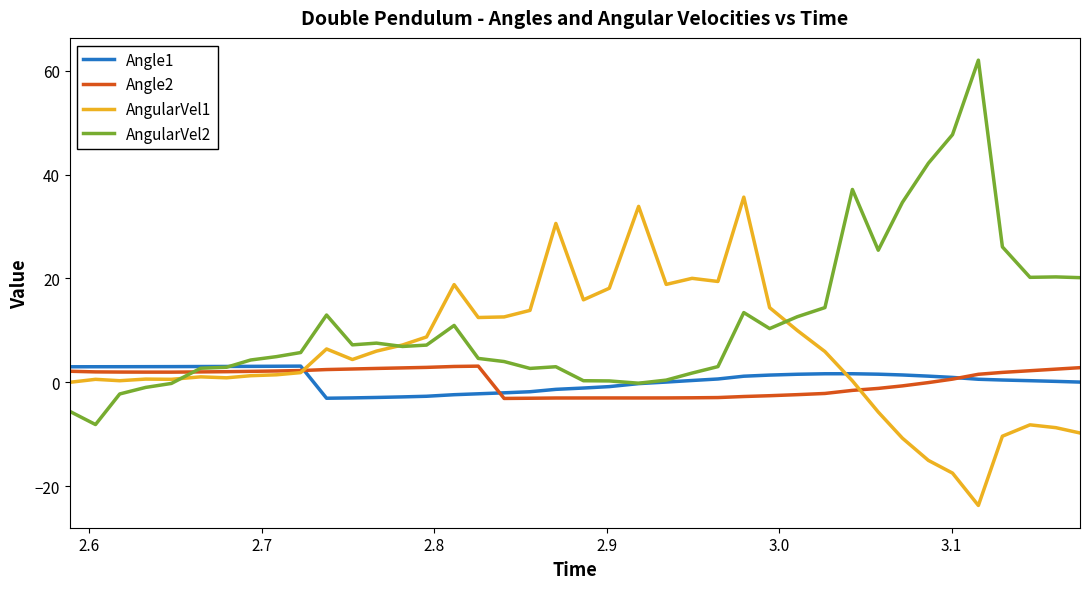

Which series has the widest spread of values?

AngularVel2